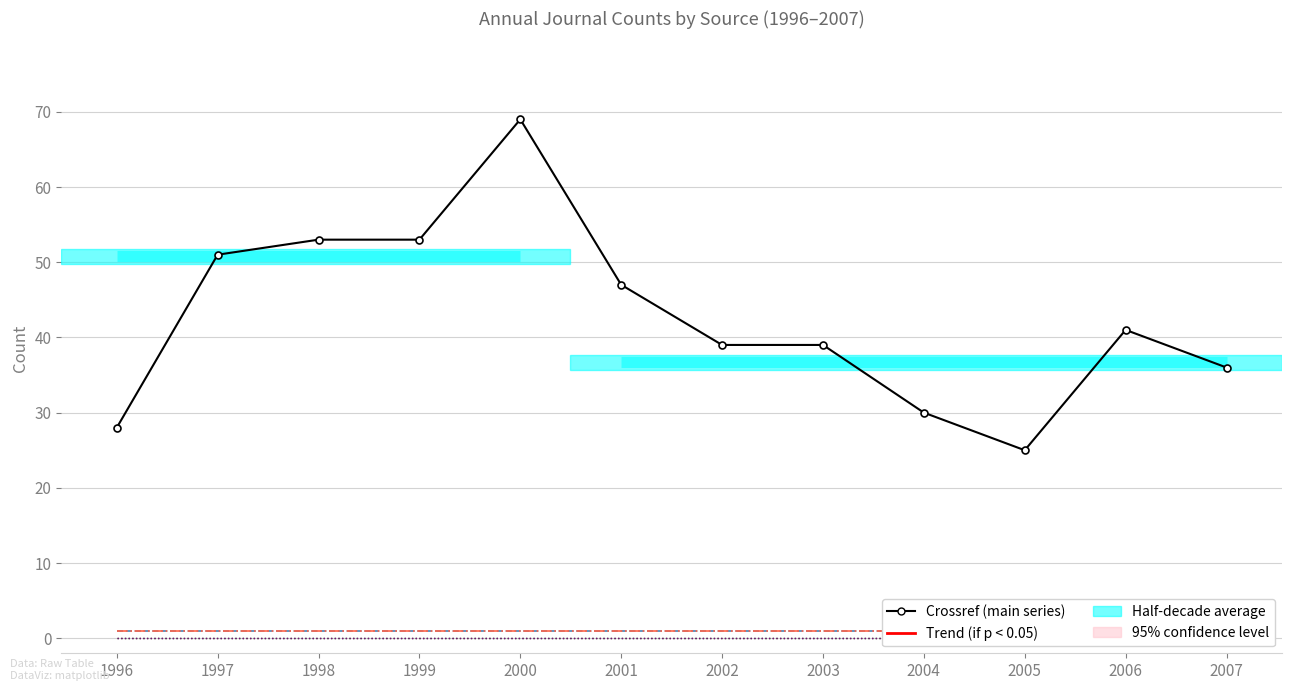

Is it true that scihub_journals equals 0 at 1996?

True